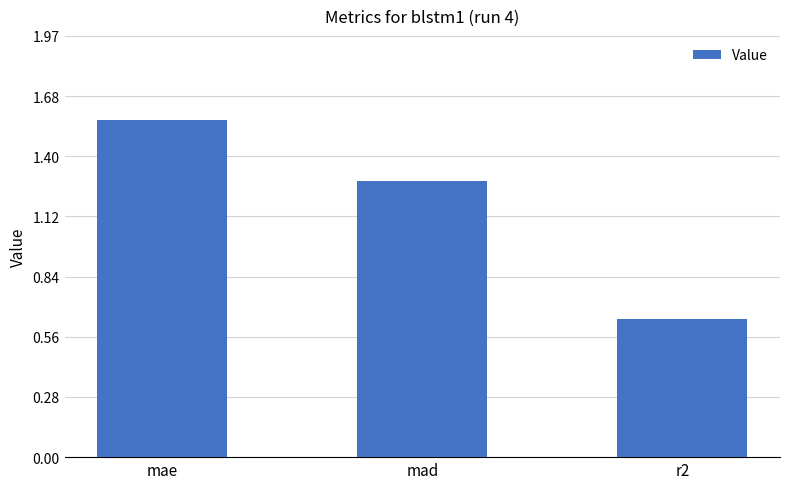

True or false: the data shows 0.9 at mad.

False